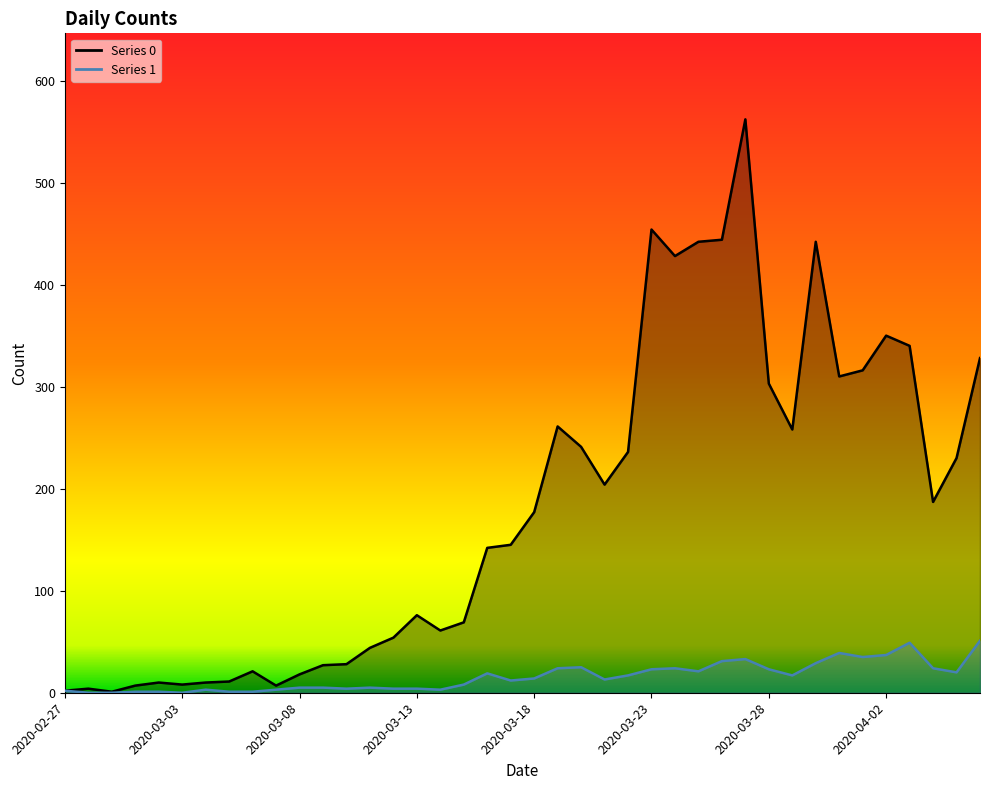

What is the total value across all series at 2020-03-27?

595